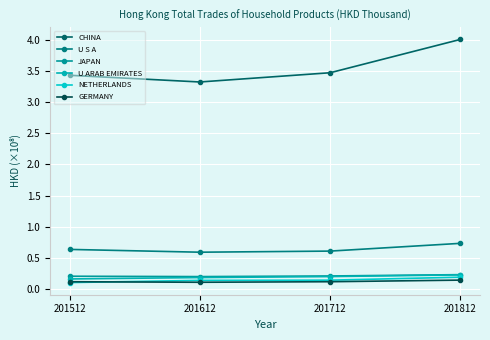

True or false: U S A and NETHERLANDS intersect in this chart.

False